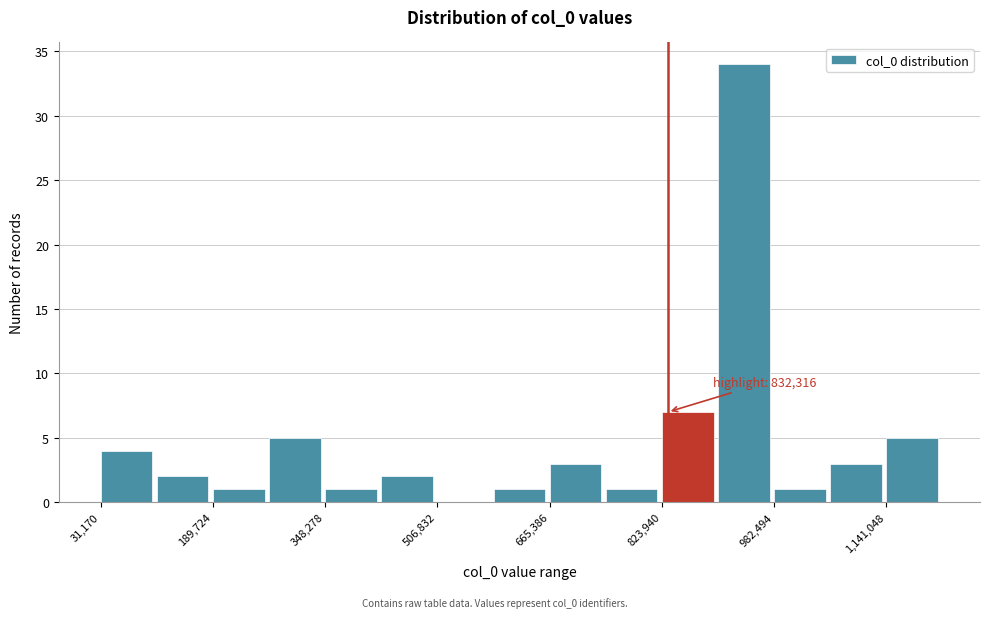

Around what value on the x-axis is the tallest bar? Give the approximate position of its centre, as read against the axis.

940000